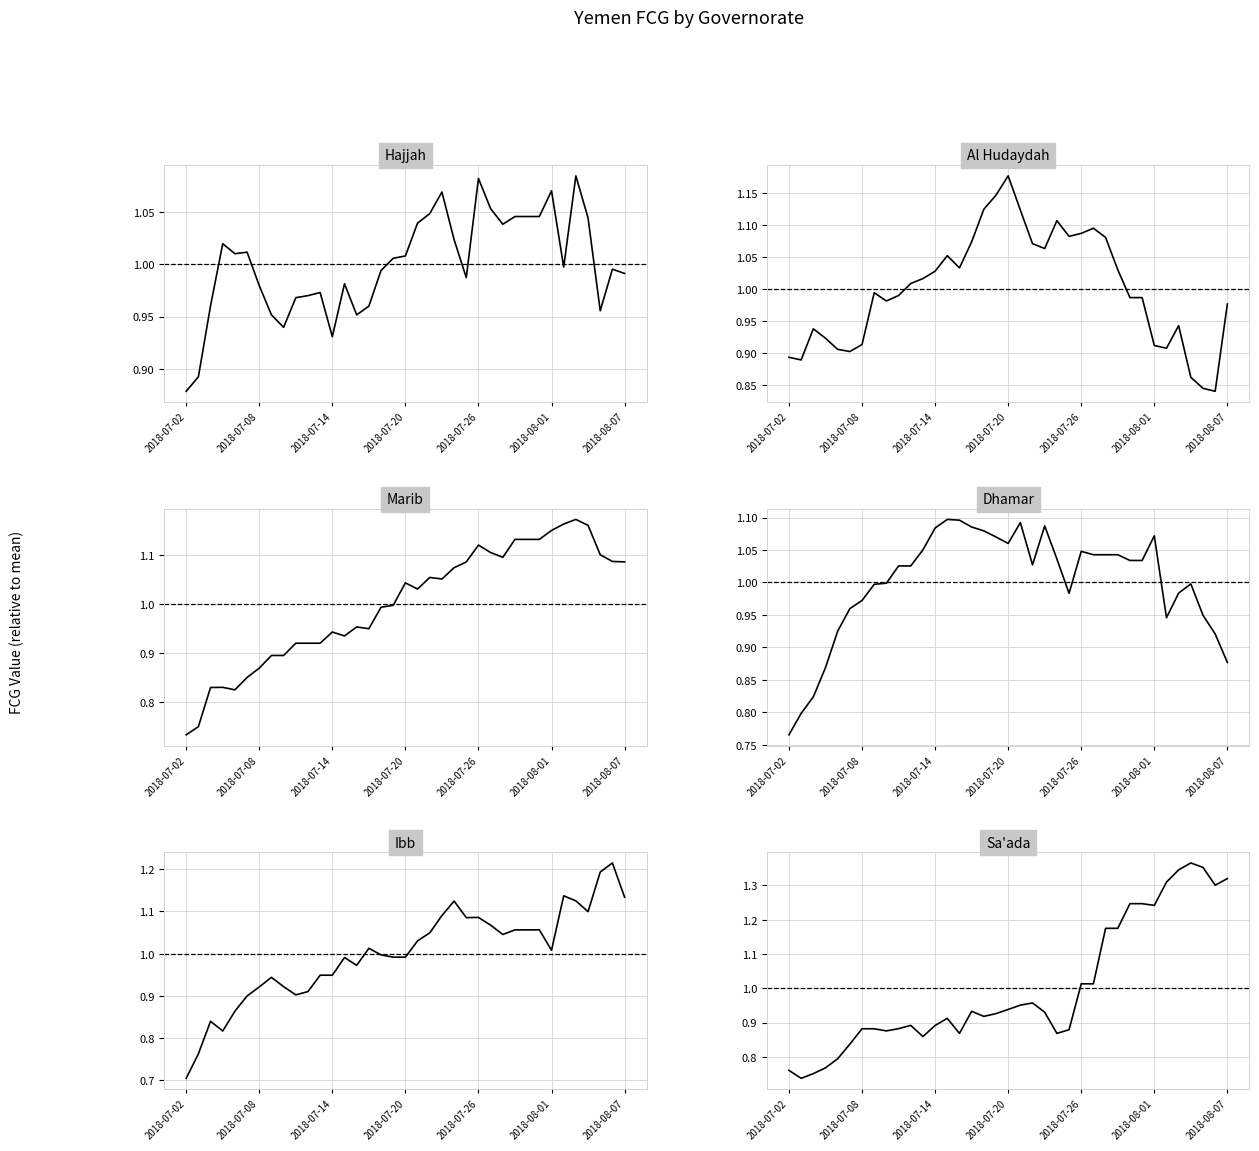

After their last crossing, which series has the higher values: Sa'ada or Ibb?

Sa'ada